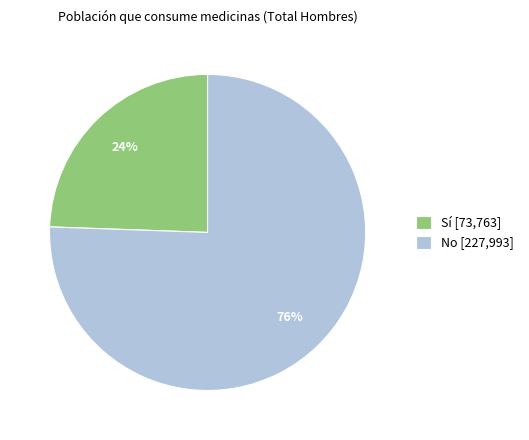

How many slices are in this pie chart?

2